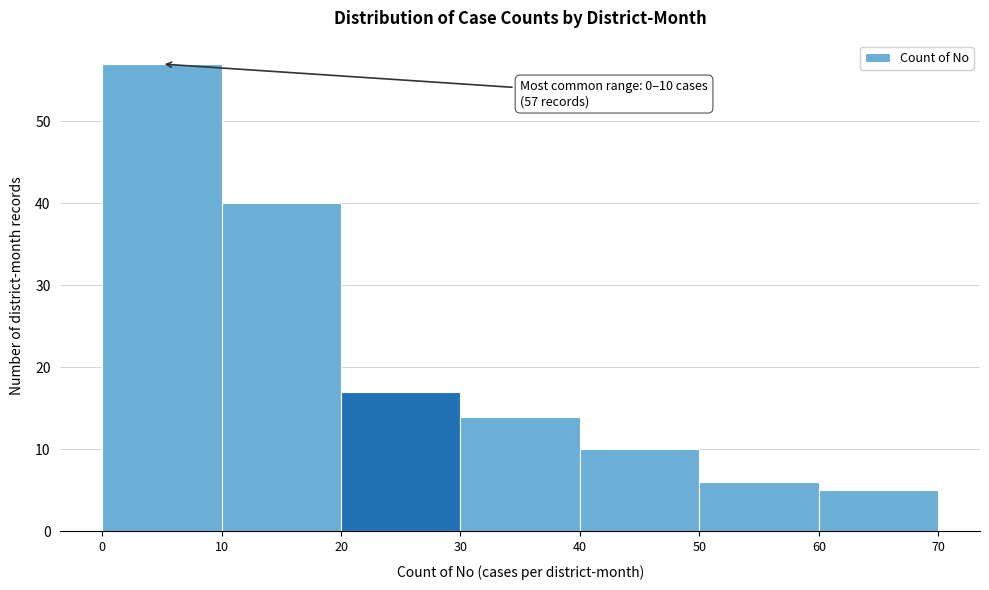

Which range on the x-axis has the tallest bar?

0 to 10